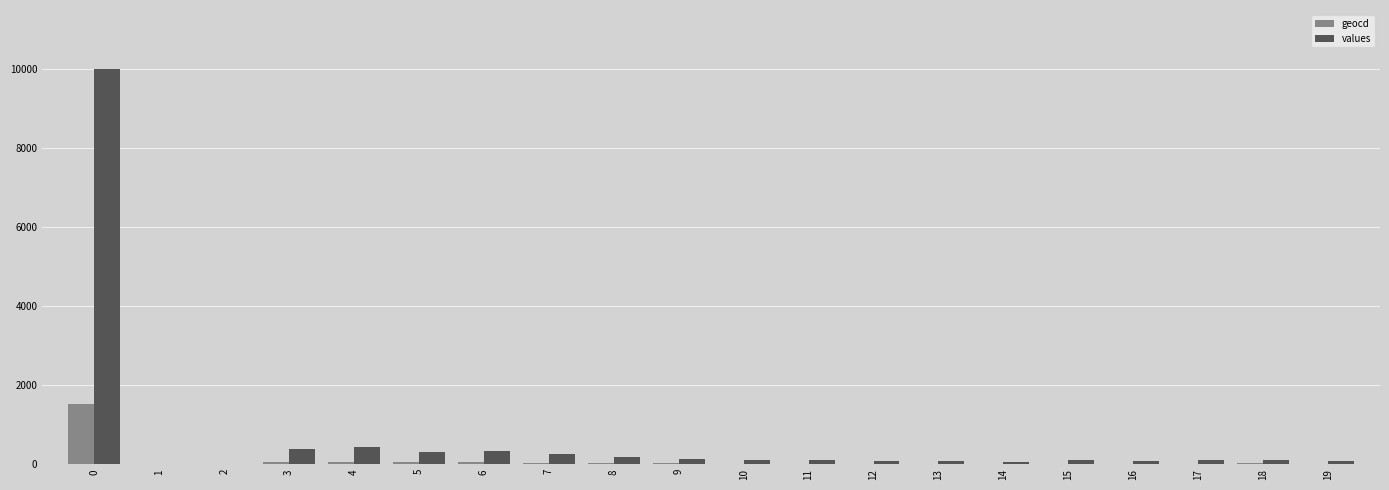

What is the spread (max minus min) of values at 8?

155